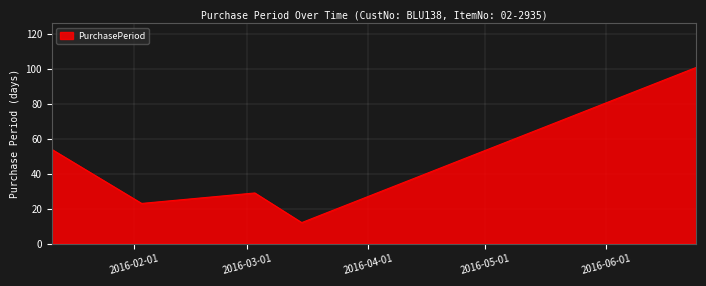

Reading left to right, what are all the values shown in this chart?

54	23	29	12	101